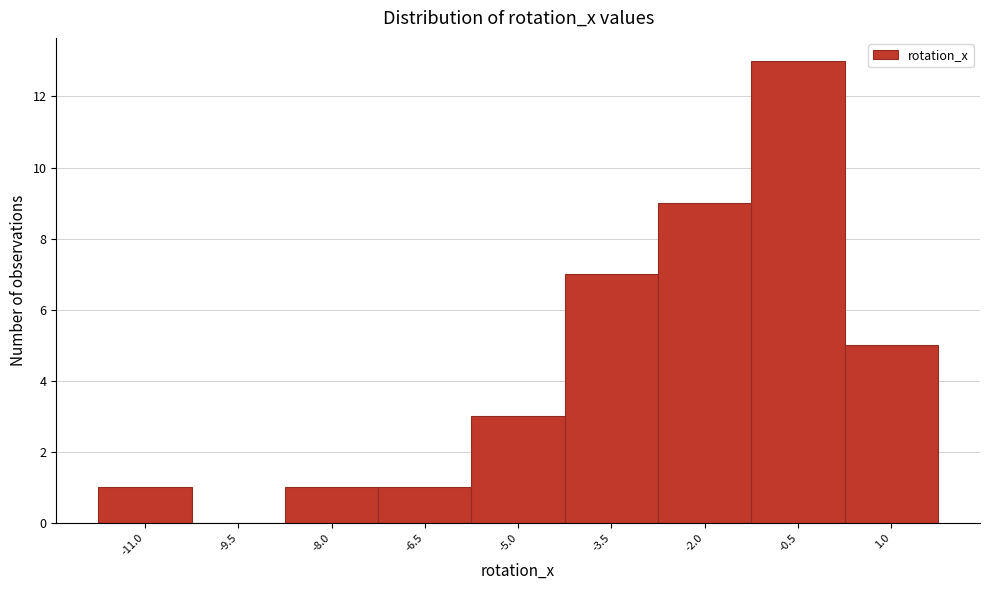

Reading left to right, transcribe all the data shown in this chart.

-11.0=1	-9.5=0	-8.0=1	-6.5=1	-5.0=3	-3.5=7	-2.0=9	-0.5=13	1.0=5